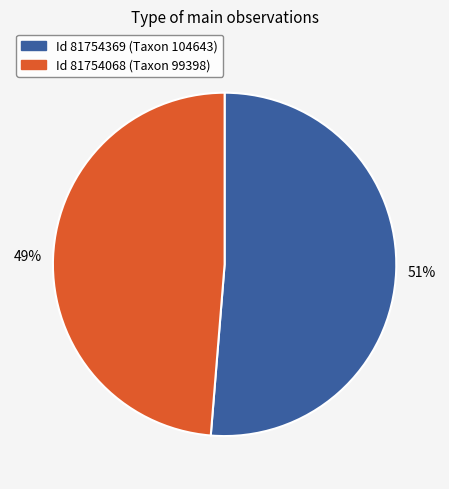

To the nearest percent, what is the average slice percentage?

50%